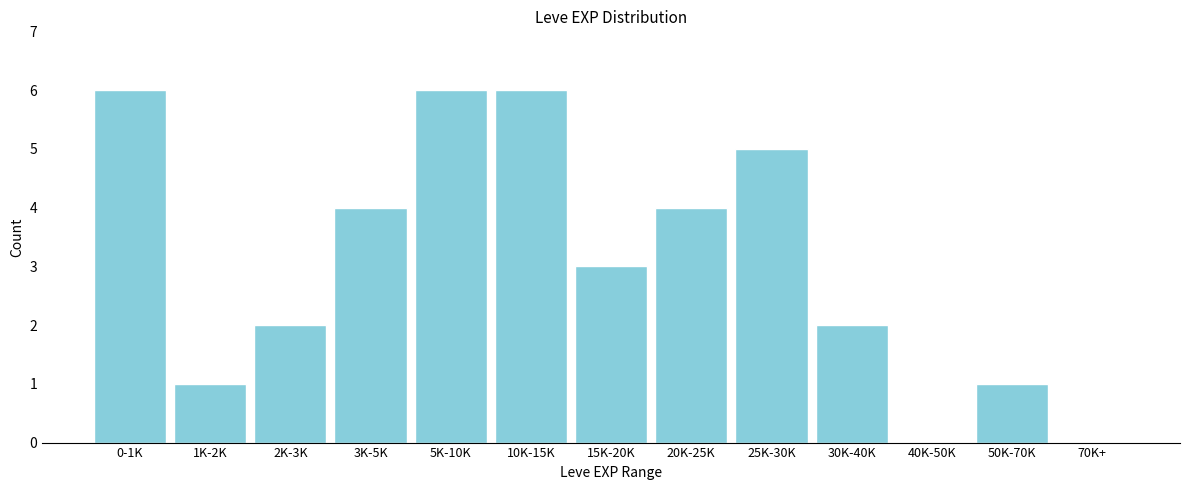

Reading left to right, list all the values displayed in this chart.

0-1K=6	1K-2K=1	2K-3K=2	3K-5K=4	5K-10K=6	10K-15K=6	15K-20K=3	20K-25K=4	25K-30K=5	30K-40K=2	40K-50K=0	50K-70K=1	70K+=0